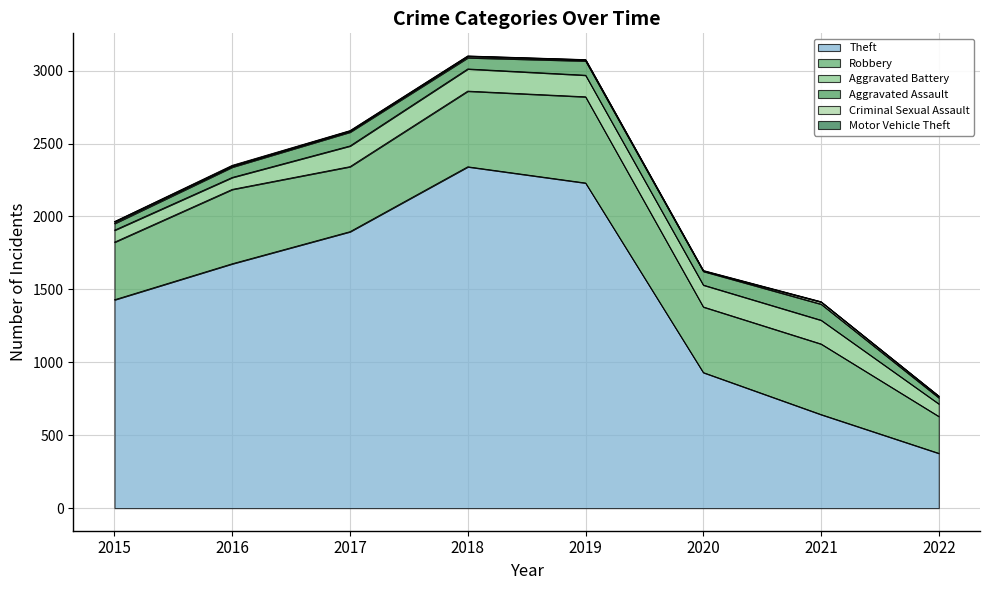

How many lines are shown in the chart?

6